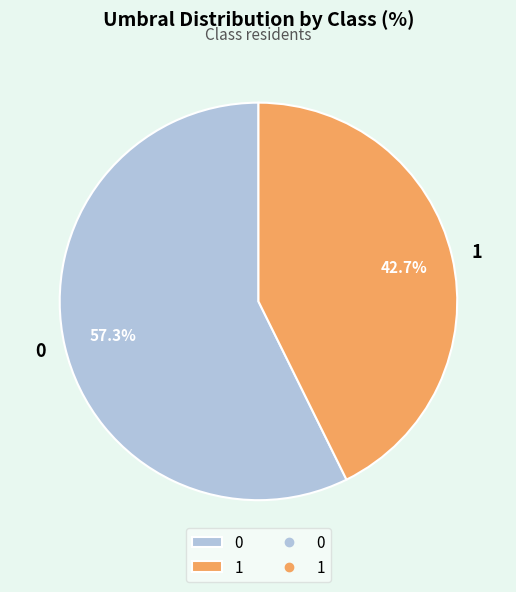

To the nearest percent, what is the difference between the 0 and 1 slice percentages?

15%